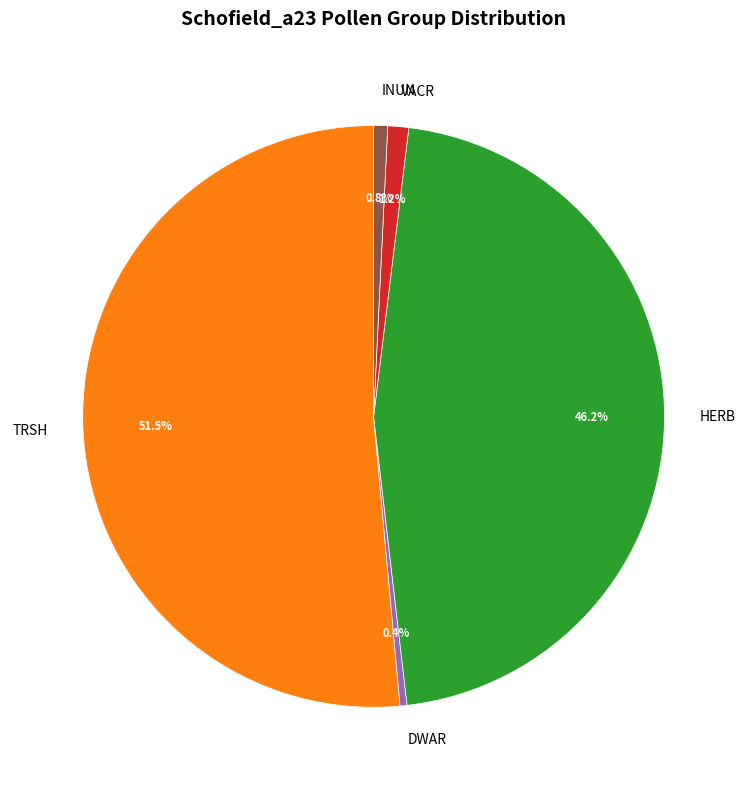

Is there a majority slice in this chart?

Yes